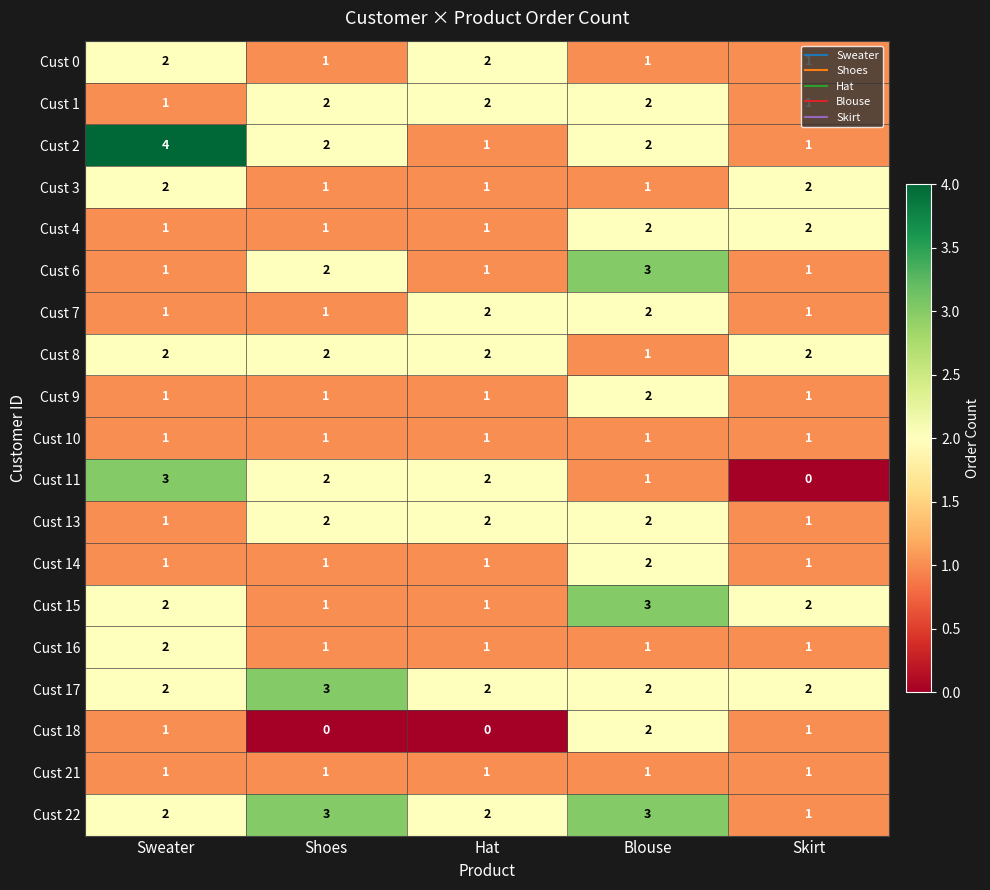

What is the total value across all series at Blouse?

34